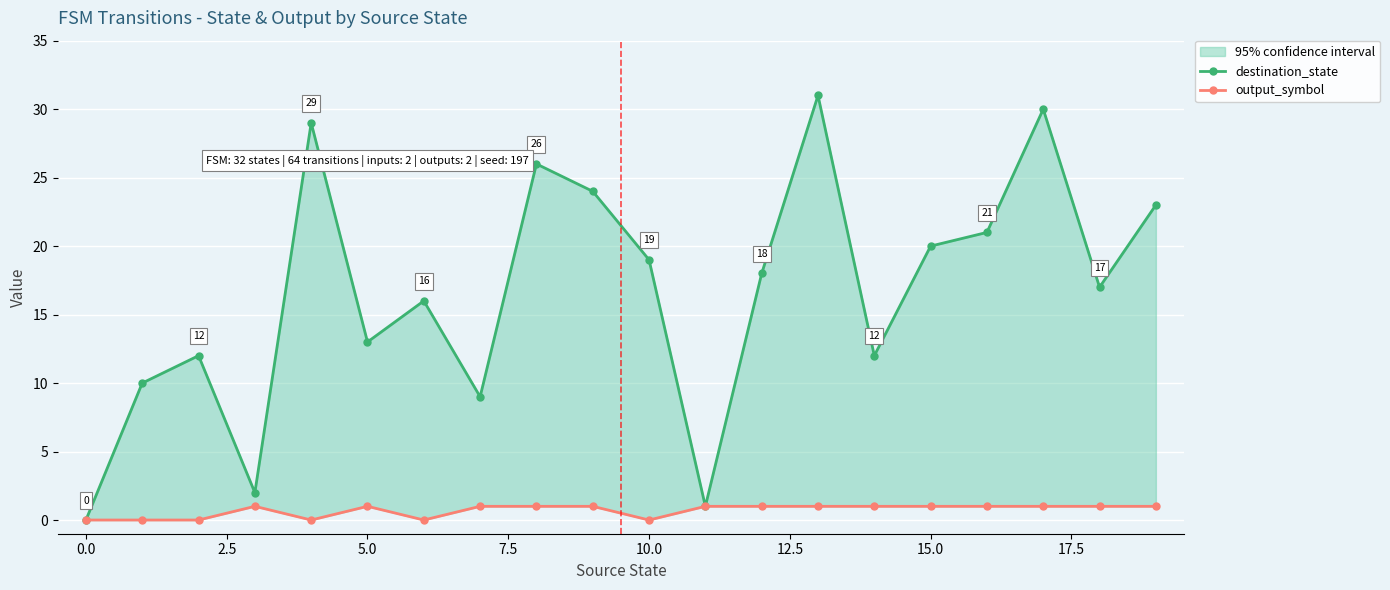

True or false: destination_state and output_symbol intersect in this chart.

False